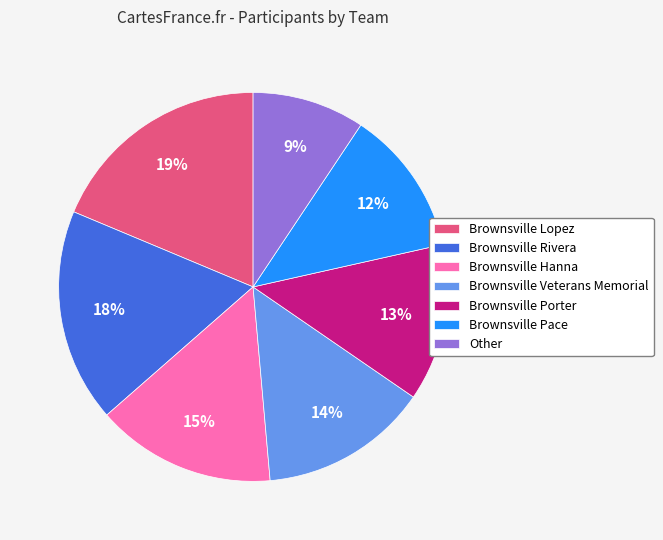

Do Other and Brownsville Hanna together represent more than half of the pie?

No